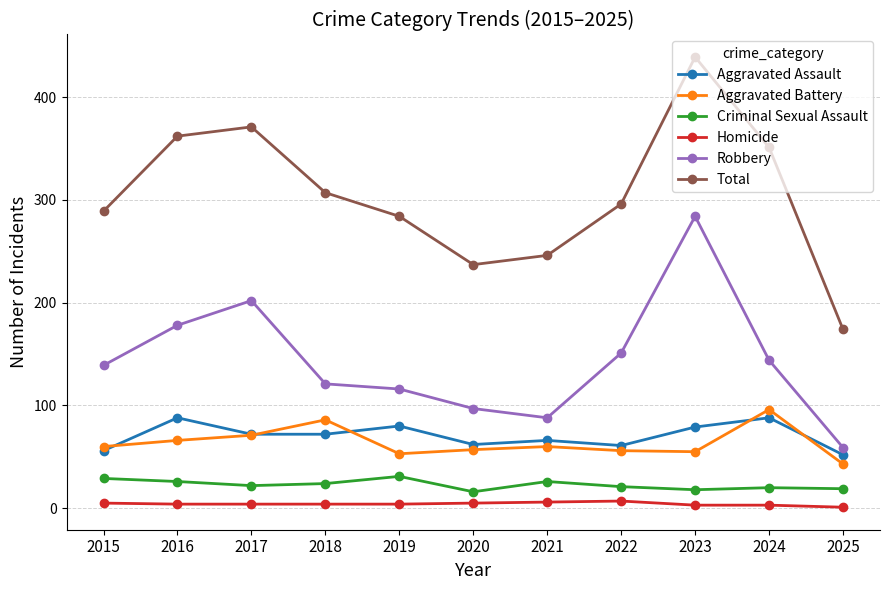

True or false: Robbery and Homicide cross at least once.

False